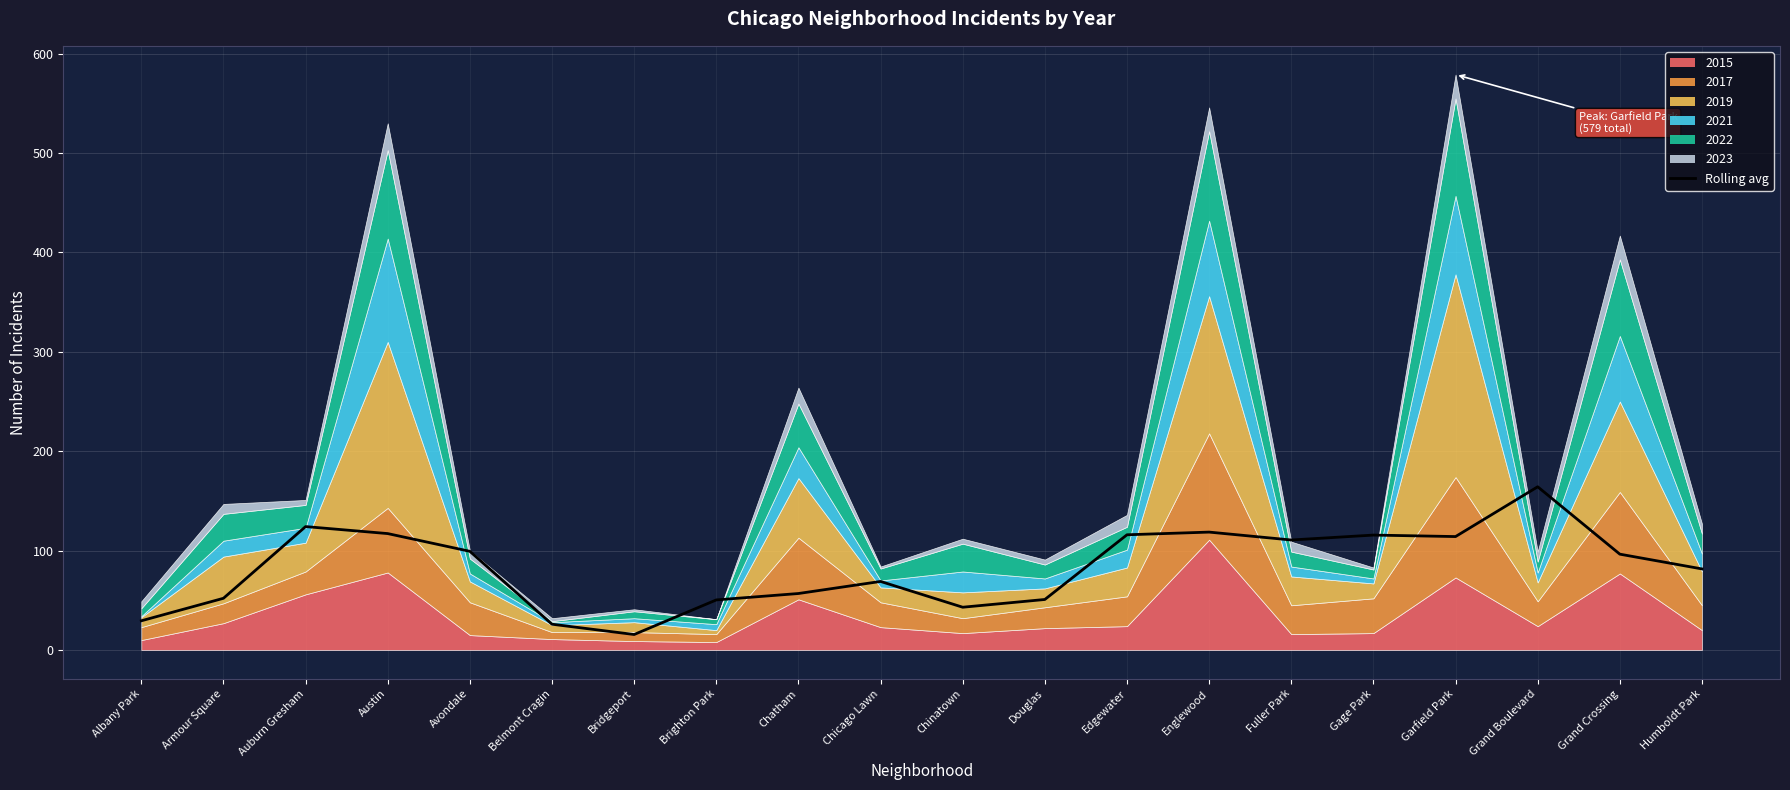

How many lines are shown in the chart?

1